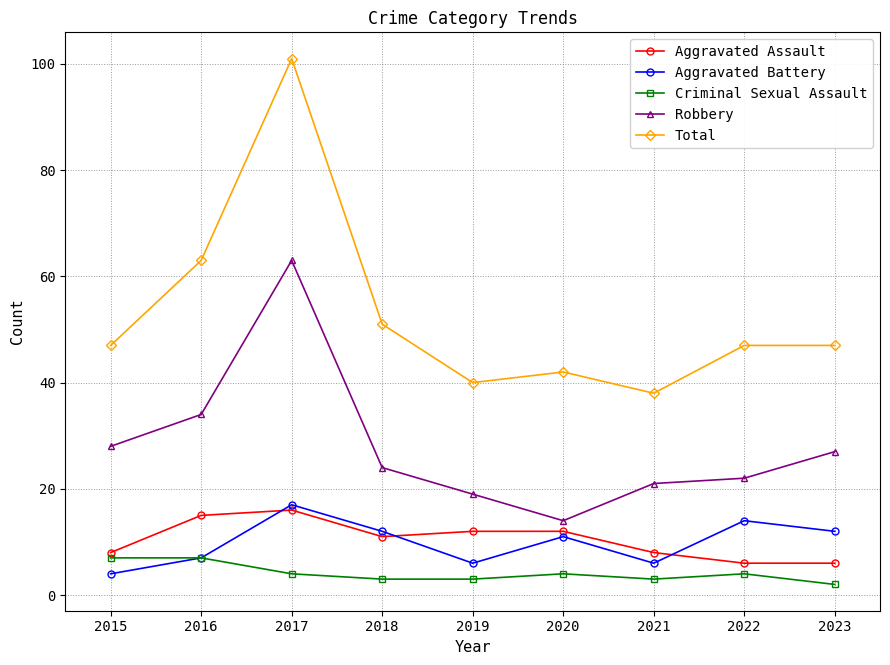

At how many categories does at least one series exceed 60?

2